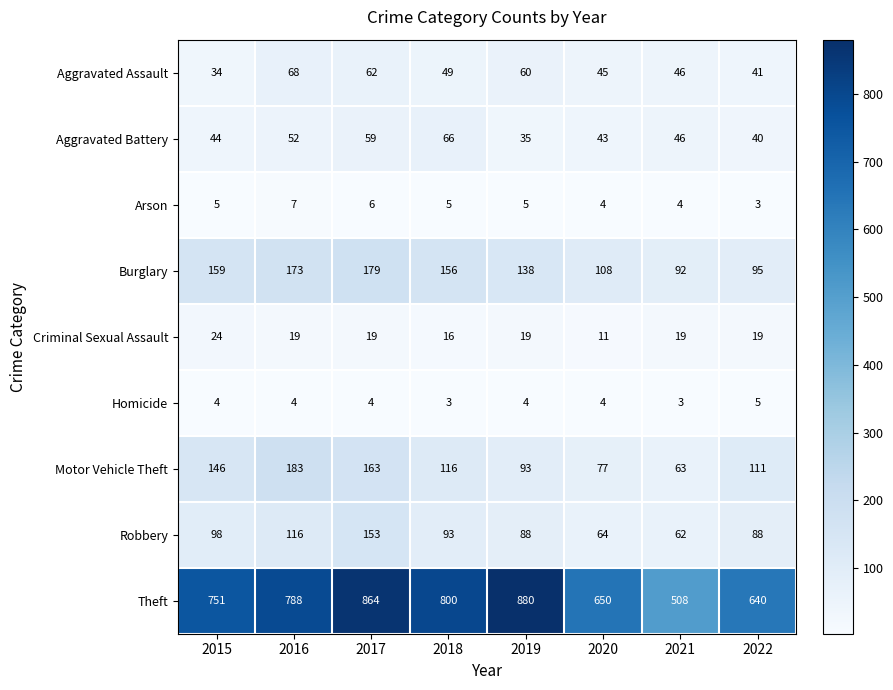

True or false: Robbery has a value of 93 at 2018.

True